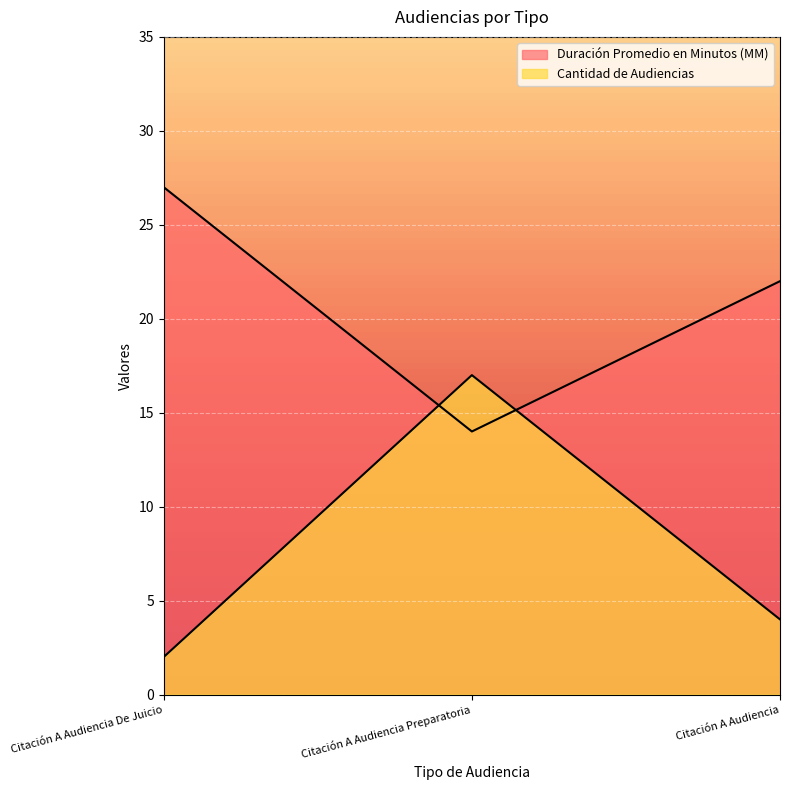

What is the label of the 2nd point from the left?

Citación A Audiencia Preparatoria